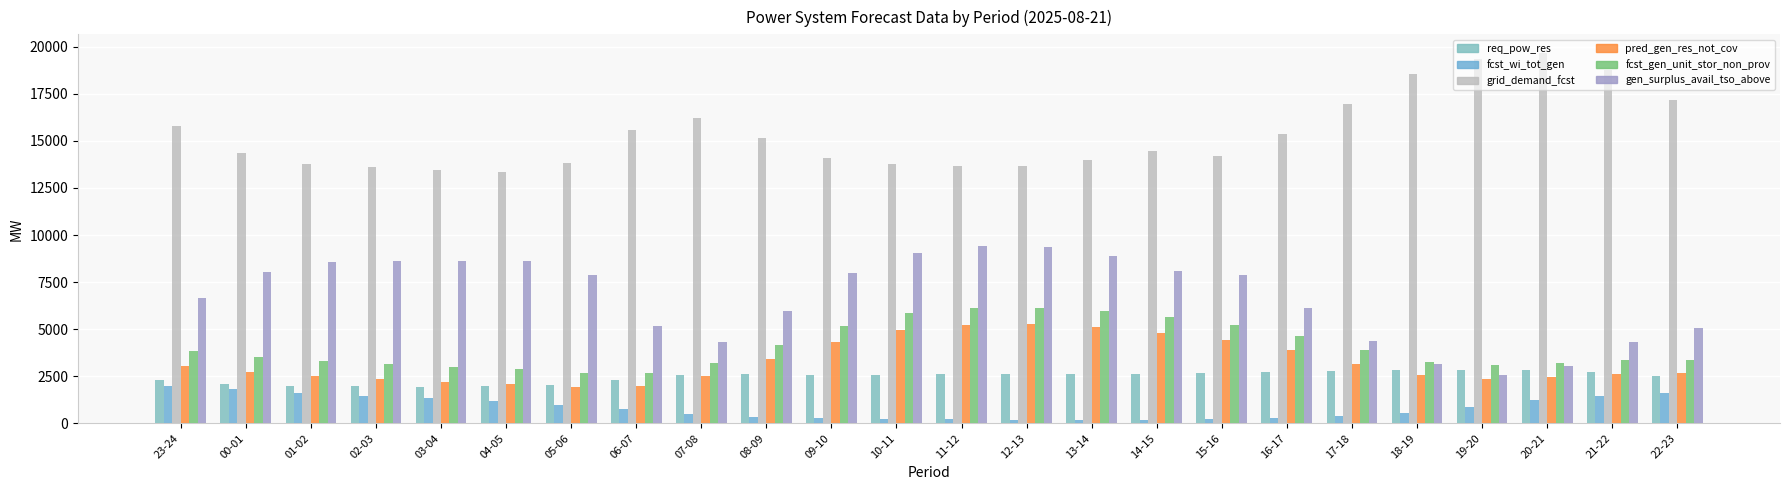

Reading left to right, list all the values displayed in this chart.

req_pow_res: 23-24=2303	00-01=2107	01-02=2006	02-03=1957	03-04=1949	04-05=1959	05-06=2026	06-07=2316	07-08=2544	08-09=2599	09-10=2590	10-11=2567	11-12=2600	12-13=2615	13-14=2633	14-15=2632	15-16=2686	16-17=2727	17-18=2790	18-19=2854	19-20=2853	20-21=2852	21-22=2724	22-23=2496
fcst_wi_tot_gen: 23-24=2003	00-01=1797	01-02=1606	02-03=1451	03-04=1319	04-05=1189	05-06=995	06-07=746	07-08=513	08-09=340	09-10=271	10-11=233	11-12=208	12-13=195	13-14=191	14-15=203	15-16=232	16-17=306	17-18=396	18-19=546	19-20=880	20-21=1265	21-22=1475	22-23=1603
grid_demand_fcst: 23-24=15794	00-01=14385	01-02=13762	02-03=13607	03-04=13475	04-05=13343	05-06=13812	06-07=15583	07-08=16225	08-09=15154	09-10=14117	10-11=13778	11-12=13646	12-13=13678	13-14=14008	14-15=14465	15-16=14217	16-17=15353	17-18=16984	18-19=18565	19-20=19340	20-21=19678	21-22=18787	22-23=17155
pred_gen_res_not_cov: 23-24=3031	00-01=2715	01-02=2495	02-03=2340	03-04=2215	04-05=2085	05-06=1929	06-07=1993	07-08=2531	08-09=3418	09-10=4343	10-11=4979	11-12=5235	12-13=5265	13-14=5129	14-15=4816	15-16=4403	16-17=3893	17-18=3165	18-19=2565	19-20=2342	20-21=2487	21-22=2625	22-23=2696
fcst_gen_unit_stor_non_prov: 23-24=3831	00-01=3498	01-02=3289	02-03=3134	03-04=3002	04-05=2870	05-06=2682	06-07=2672	07-08=3203	08-09=4175	09-10=5167	10-11=5840	11-12=6119	12-13=6148	13-14=5988	14-15=5635	15-16=5236	16-17=4643	17-18=3880	18-19=3237	19-20=3082	20-21=3229	21-22=3360	22-23=3386
gen_surplus_avail_tso_above: 23-24=6654	00-01=8061	01-02=8582	02-03=8631	03-04=8639	04-05=8628	05-06=7904	06-07=5183	07-08=4308	08-09=5960	09-10=7997	10-11=9033	11-12=9410	12-13=9392	13-14=8884	14-15=8076	15-16=7871	16-17=6100	17-18=4366	18-19=3144	19-20=2545	20-21=3065	21-22=4321	22-23=5086